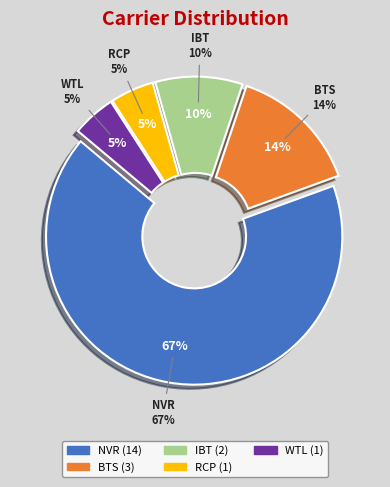

How many segments does this pie chart have?

5